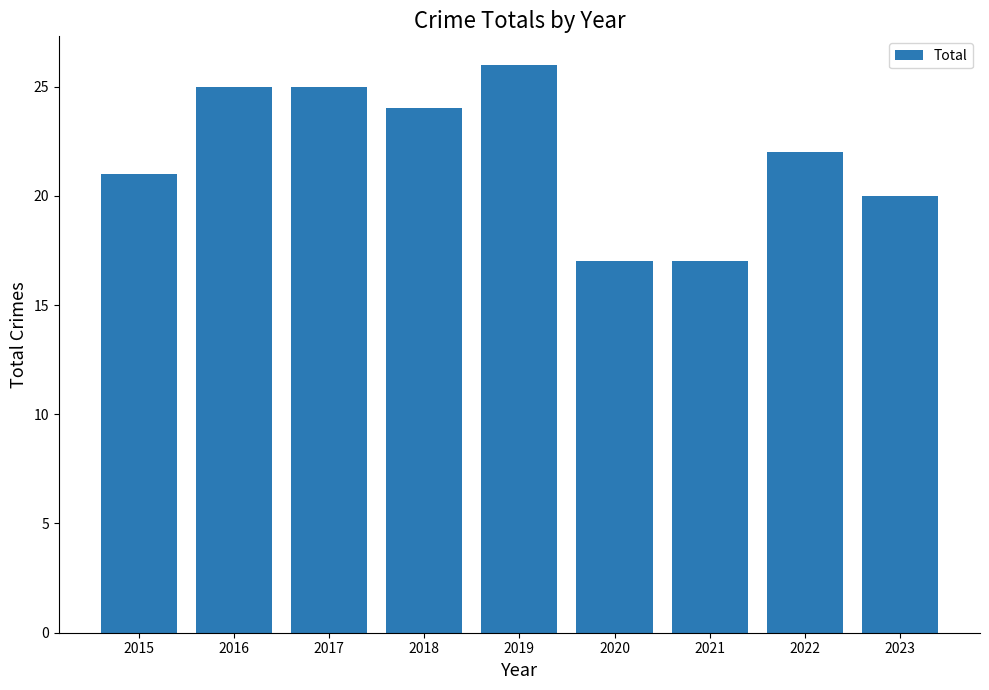

What is the value of the 3rd bar from the left?

25